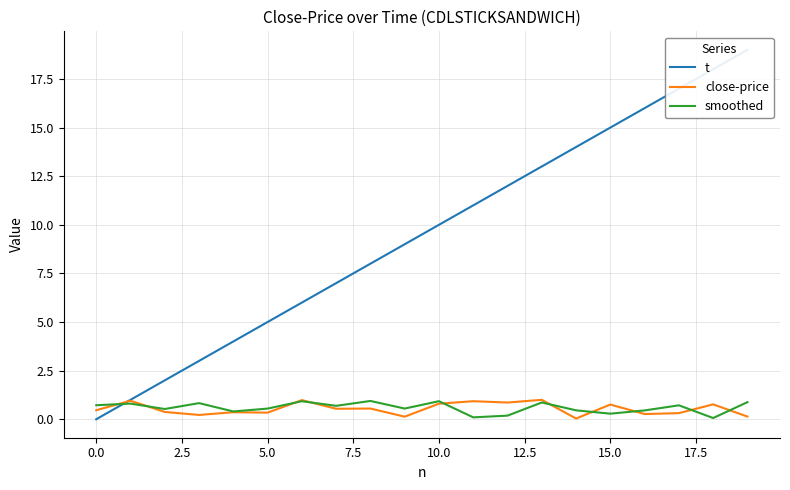

Between 0.0 and 17, which series saw the biggest shift?

t